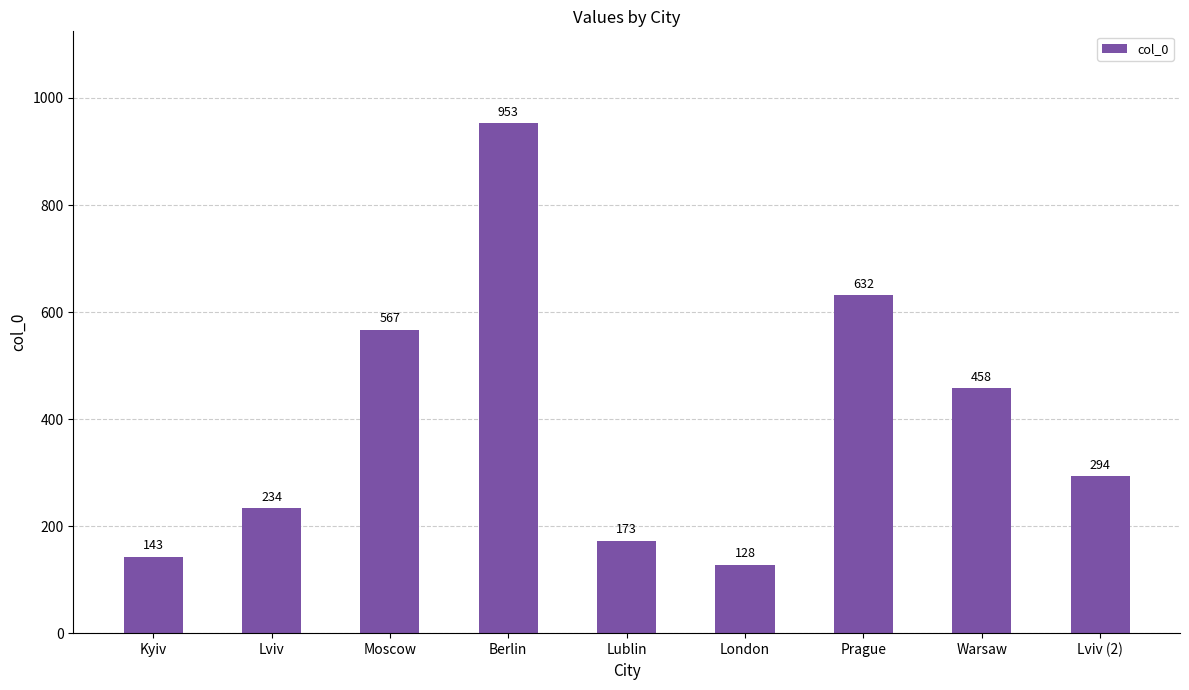

Does the chart contain stacked bars?

No